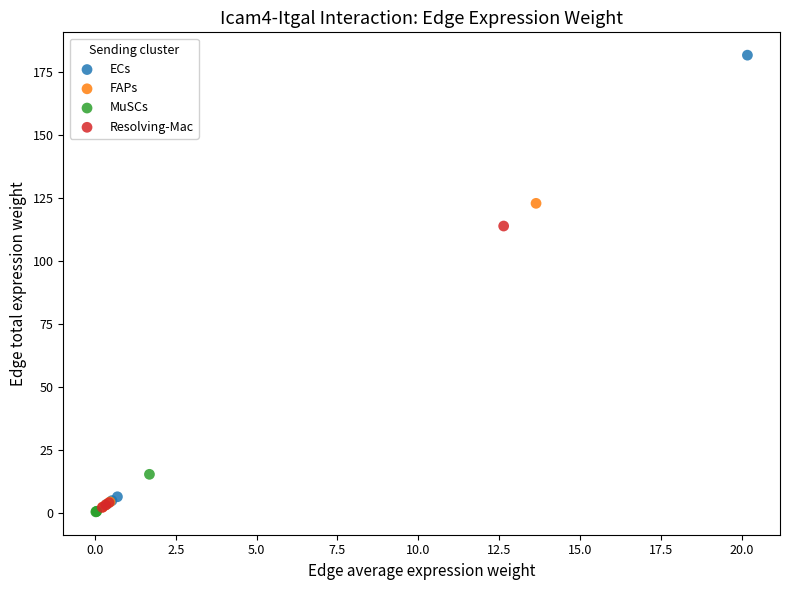

Which series reaches the maximum Y coordinate?

ECs